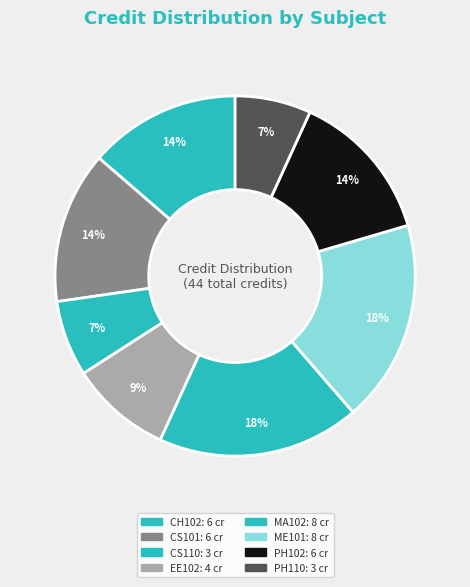

What percentage is NOT represented by CS101?

86.4%